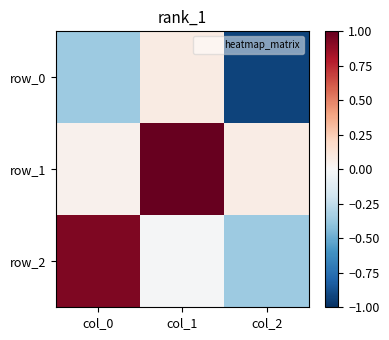

Which label corresponds to the smallest value in the chart?

col_2